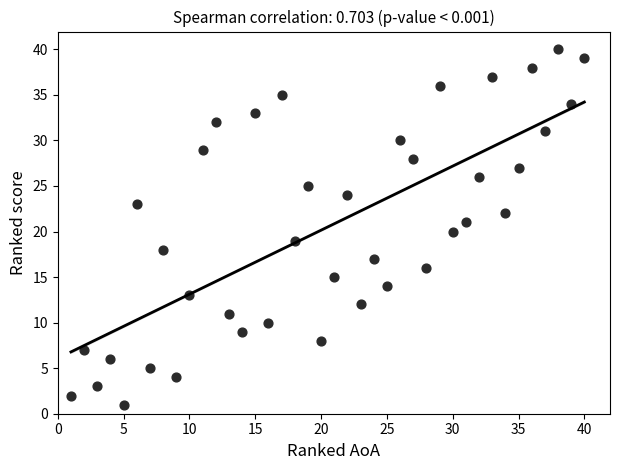

What is the range of Y values (max minus min)?

39